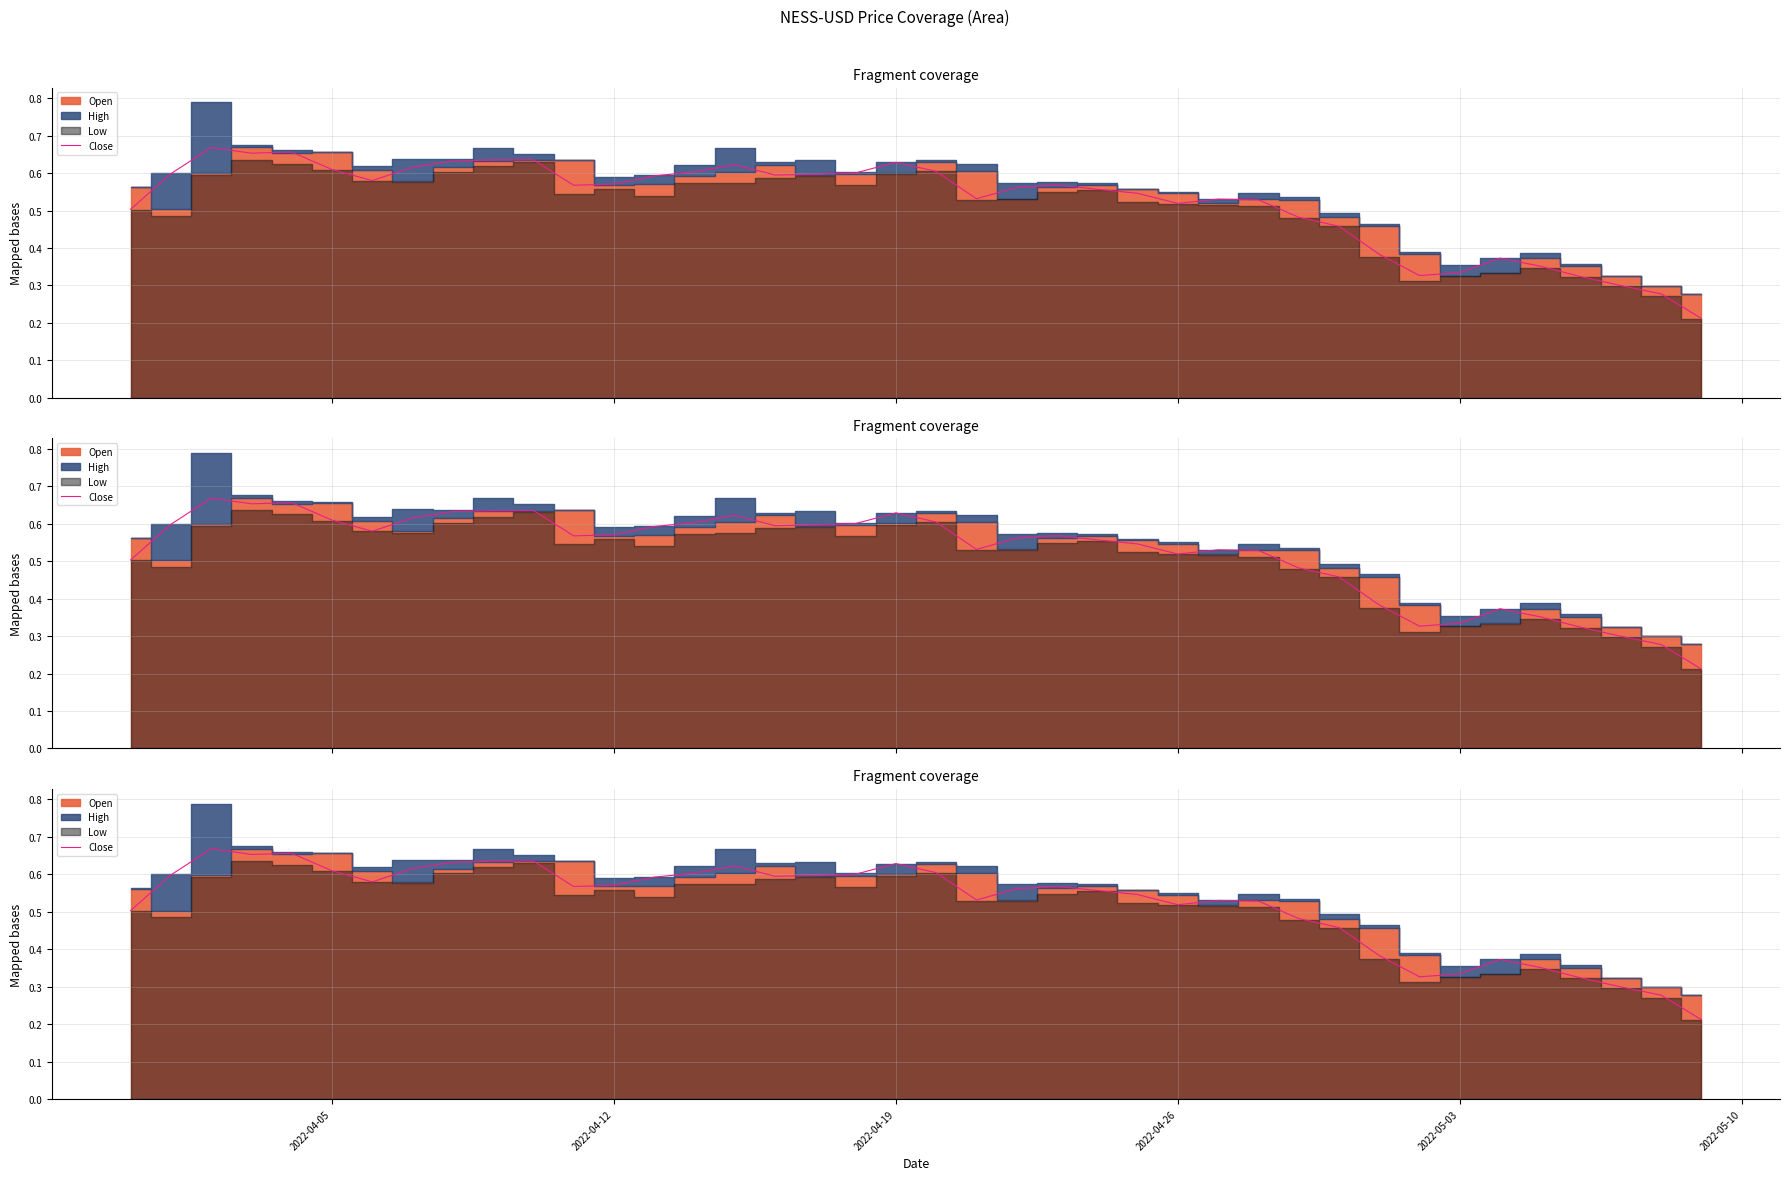

Does the chart display data point markers on the line(s)?

No